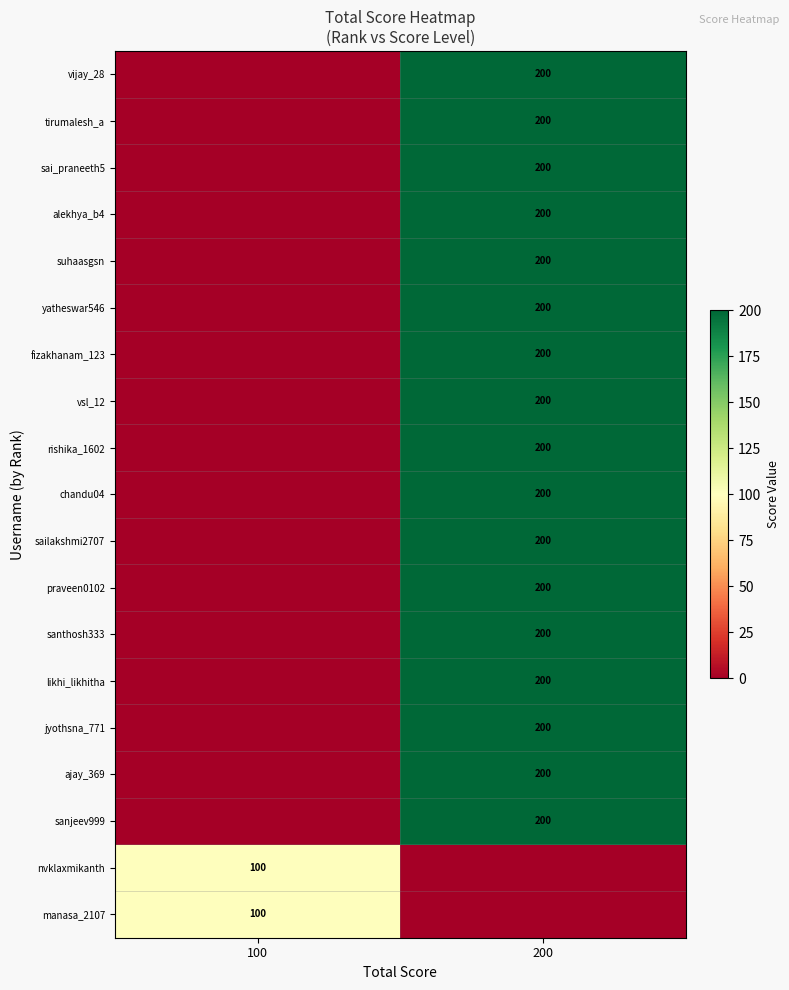

The sanjeev999 series shows 75 at 200. True or false?

False